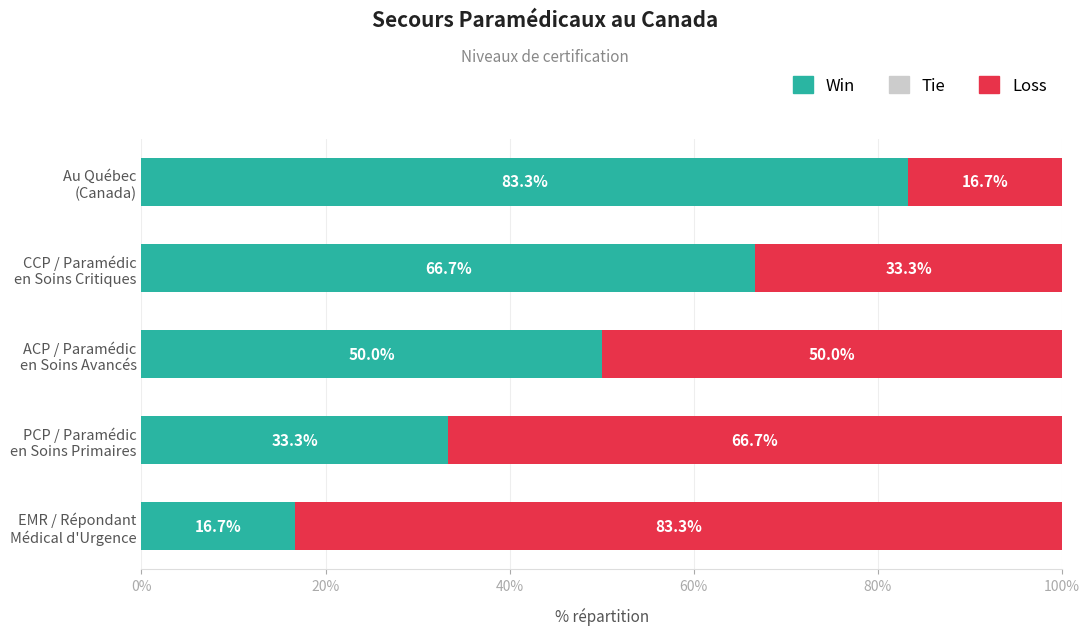

What is the difference between the maximum and minimum values in the Win series?

66.6